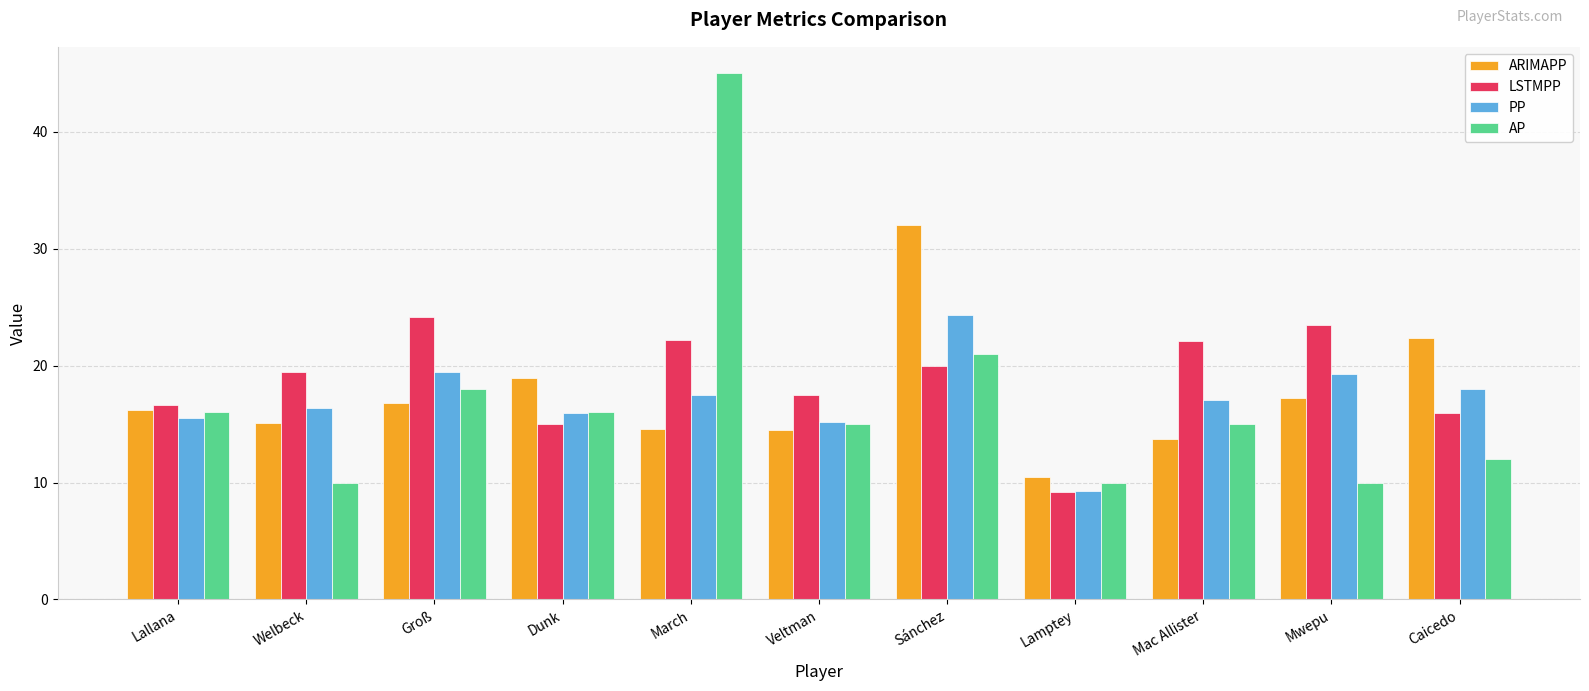

How many groups of bars are there?

11